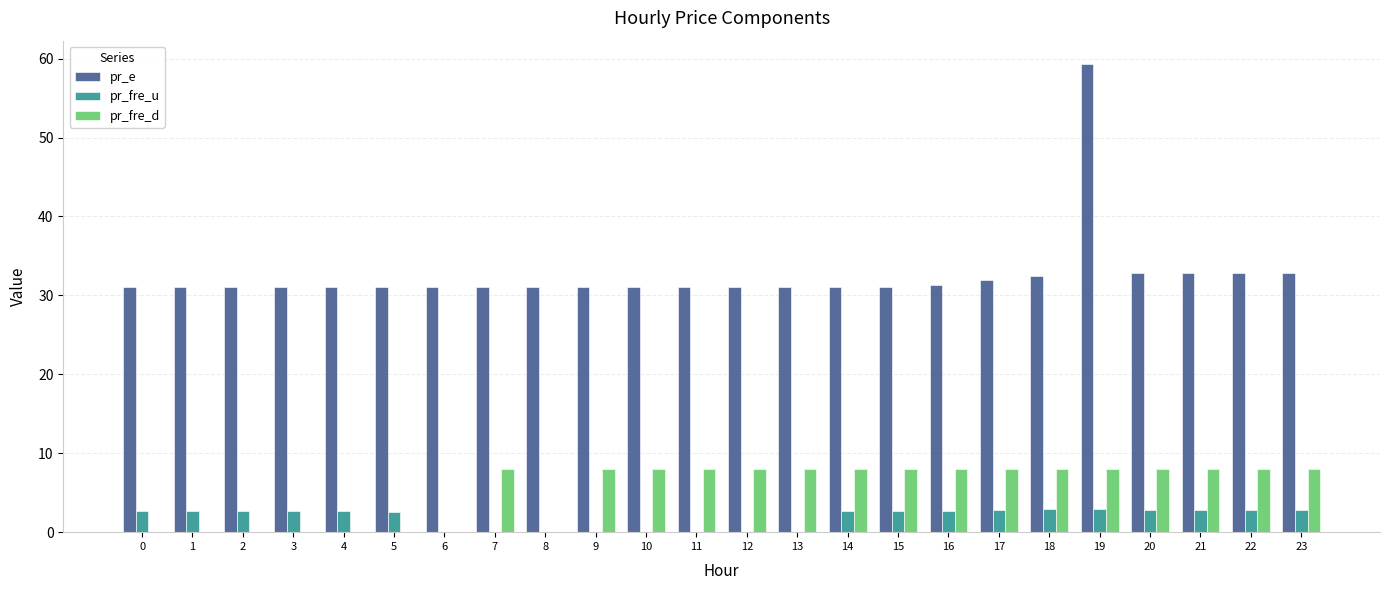

At which category is the sum across all series the highest?

19